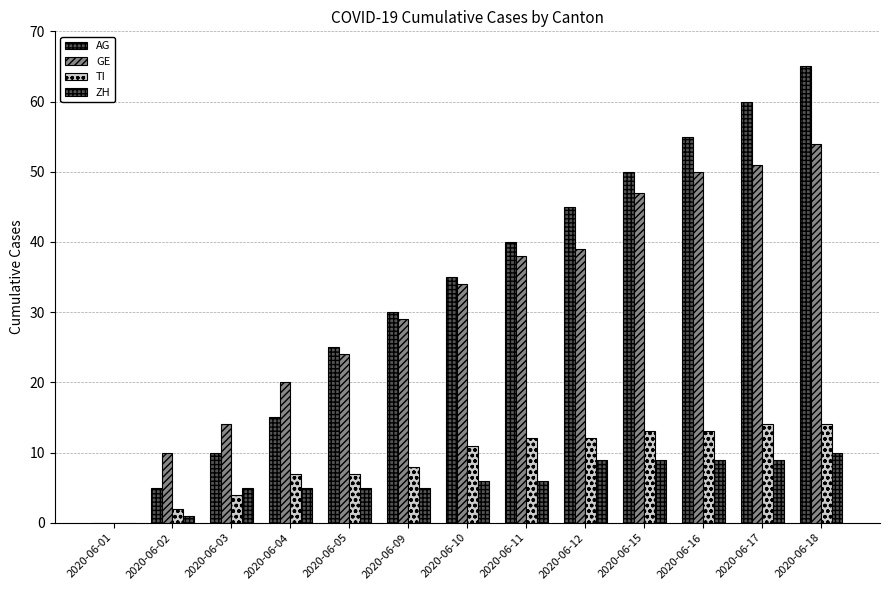

Is it true that TI equals 12 at 2020-06-12?

True